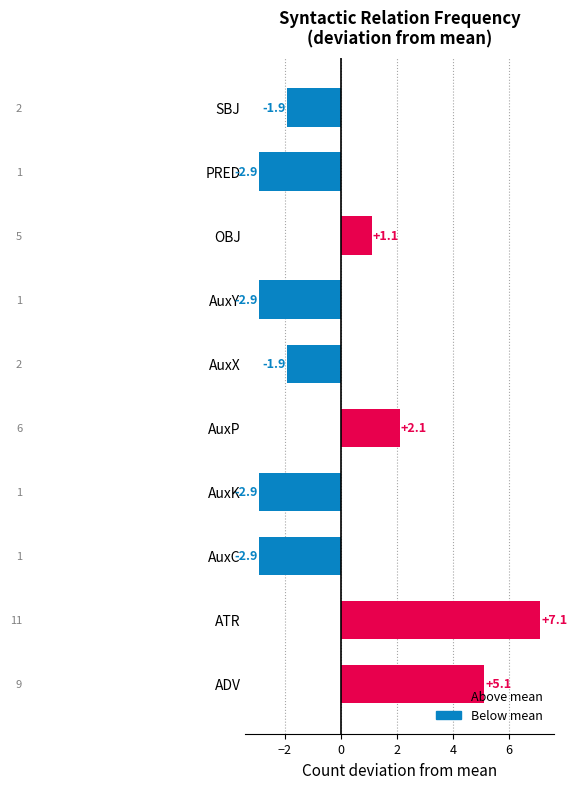

What is the difference between the maximum and minimum values?

10.0